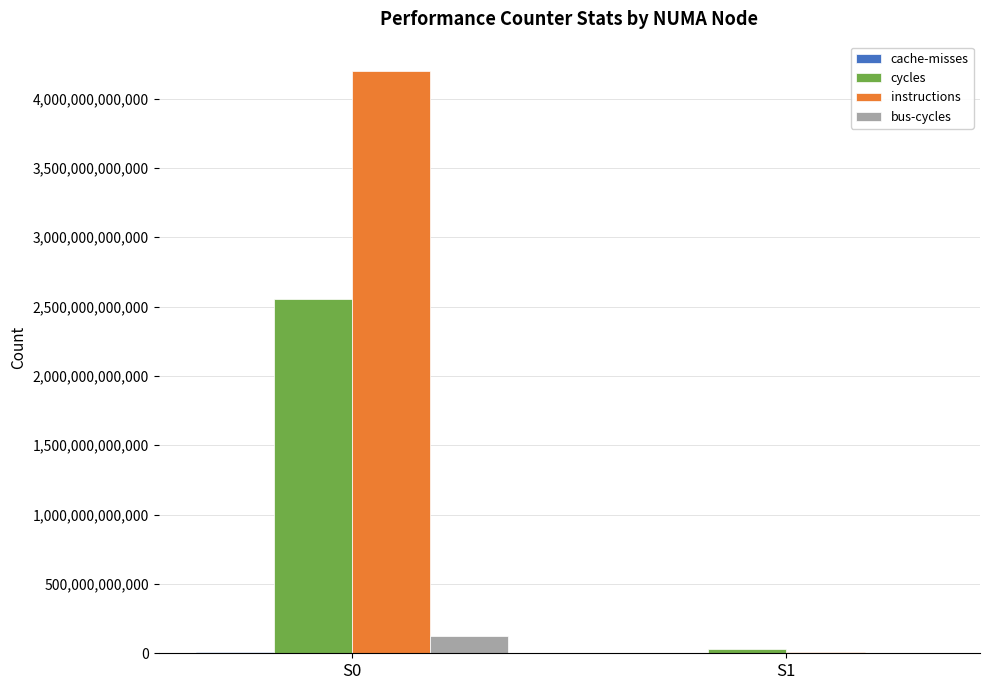

Which series changed the most between S0 and S1?

instructions